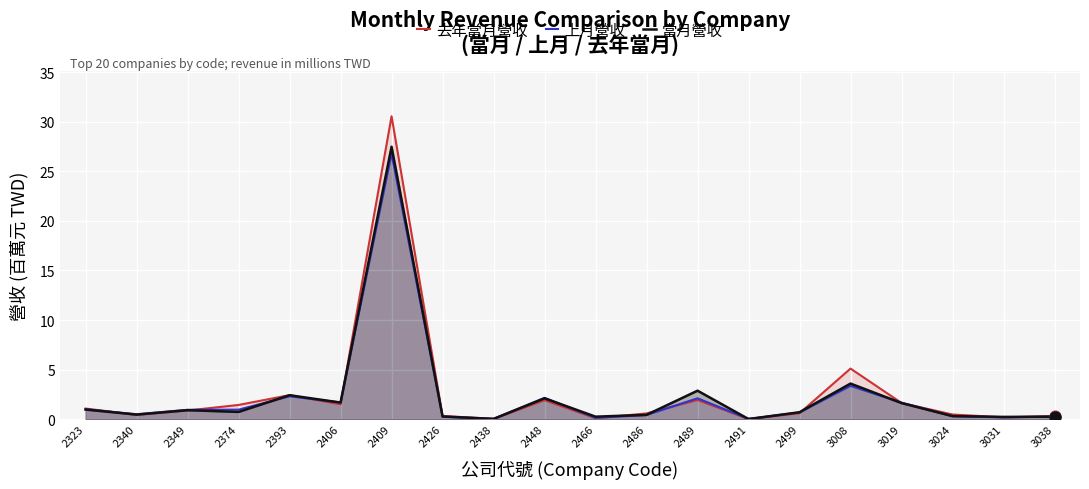

At how many categories does at least one series exceed 13?

1